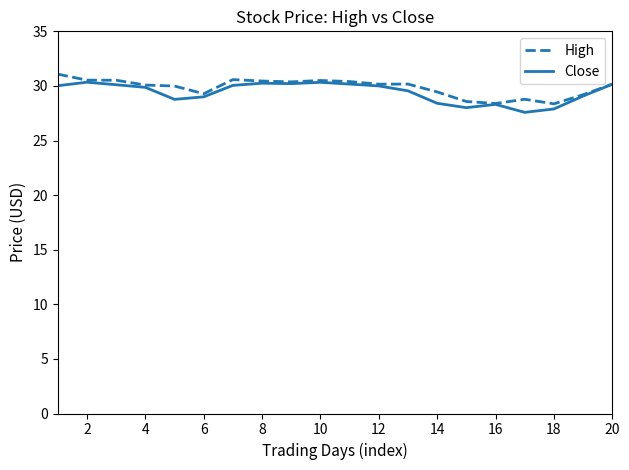

What is the greatest value displayed?

31.1